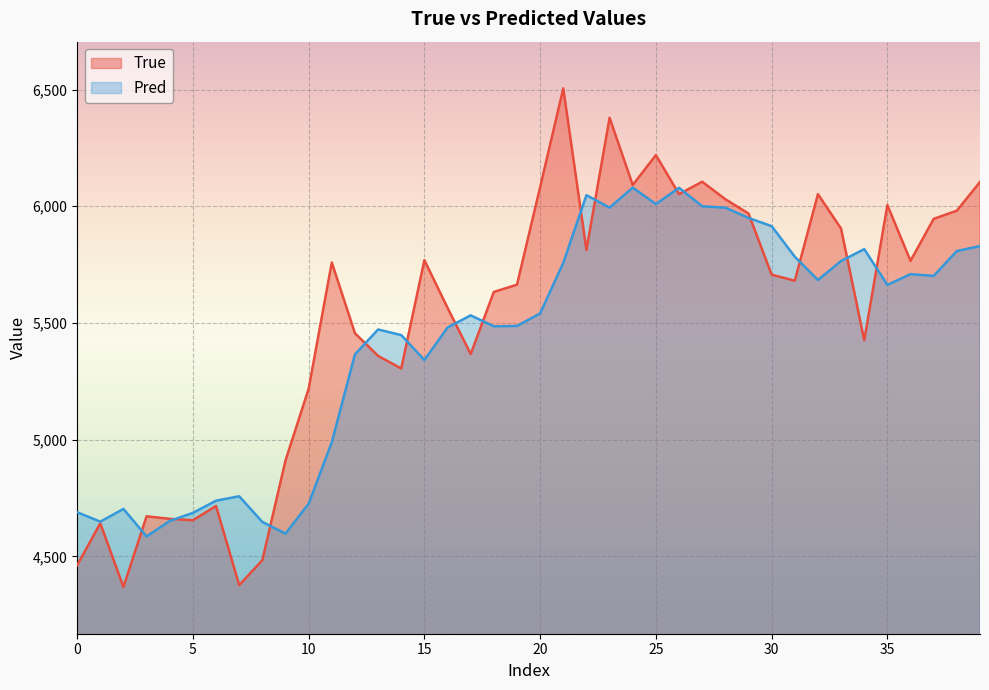

What is the lowest value of the Pred series?

4585.7